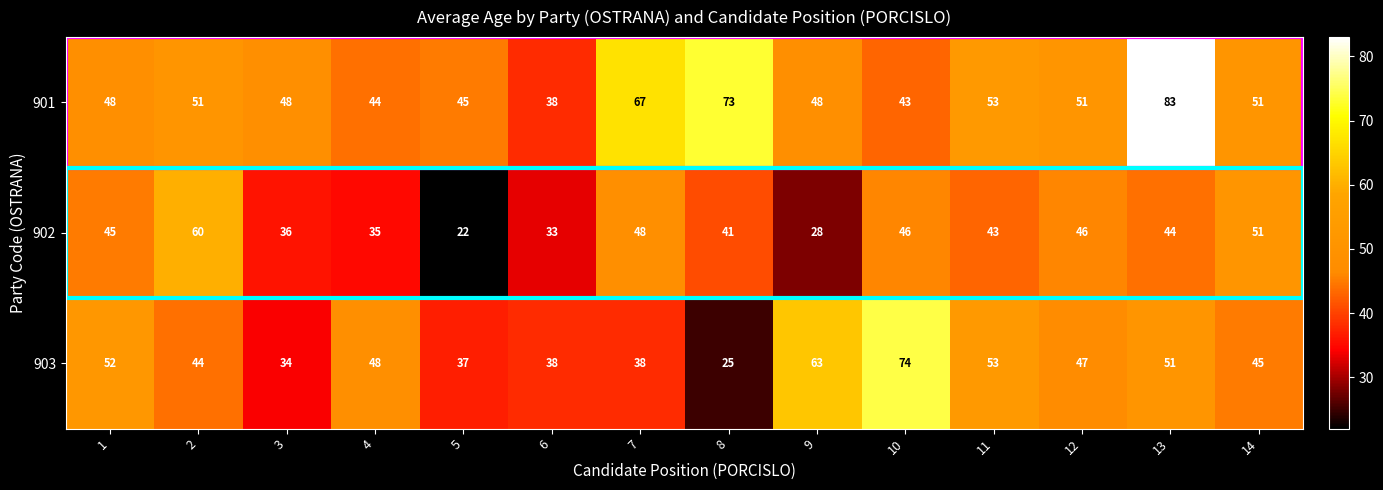

Which series changed the most between 11 and 13?

901